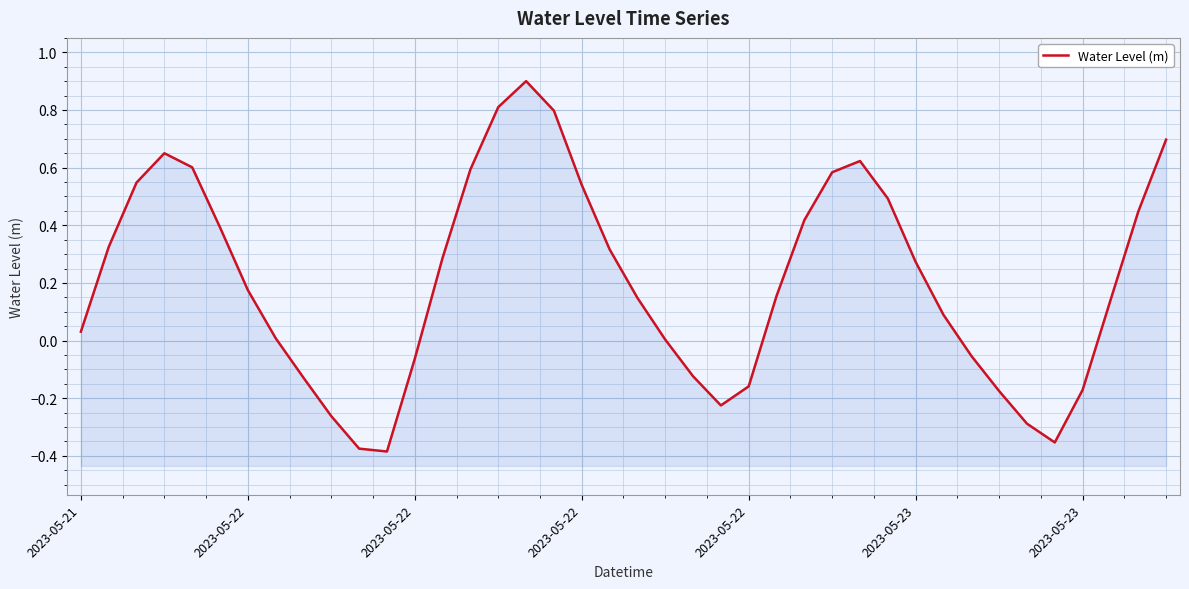

At which category does the data reach its first local valley?

11